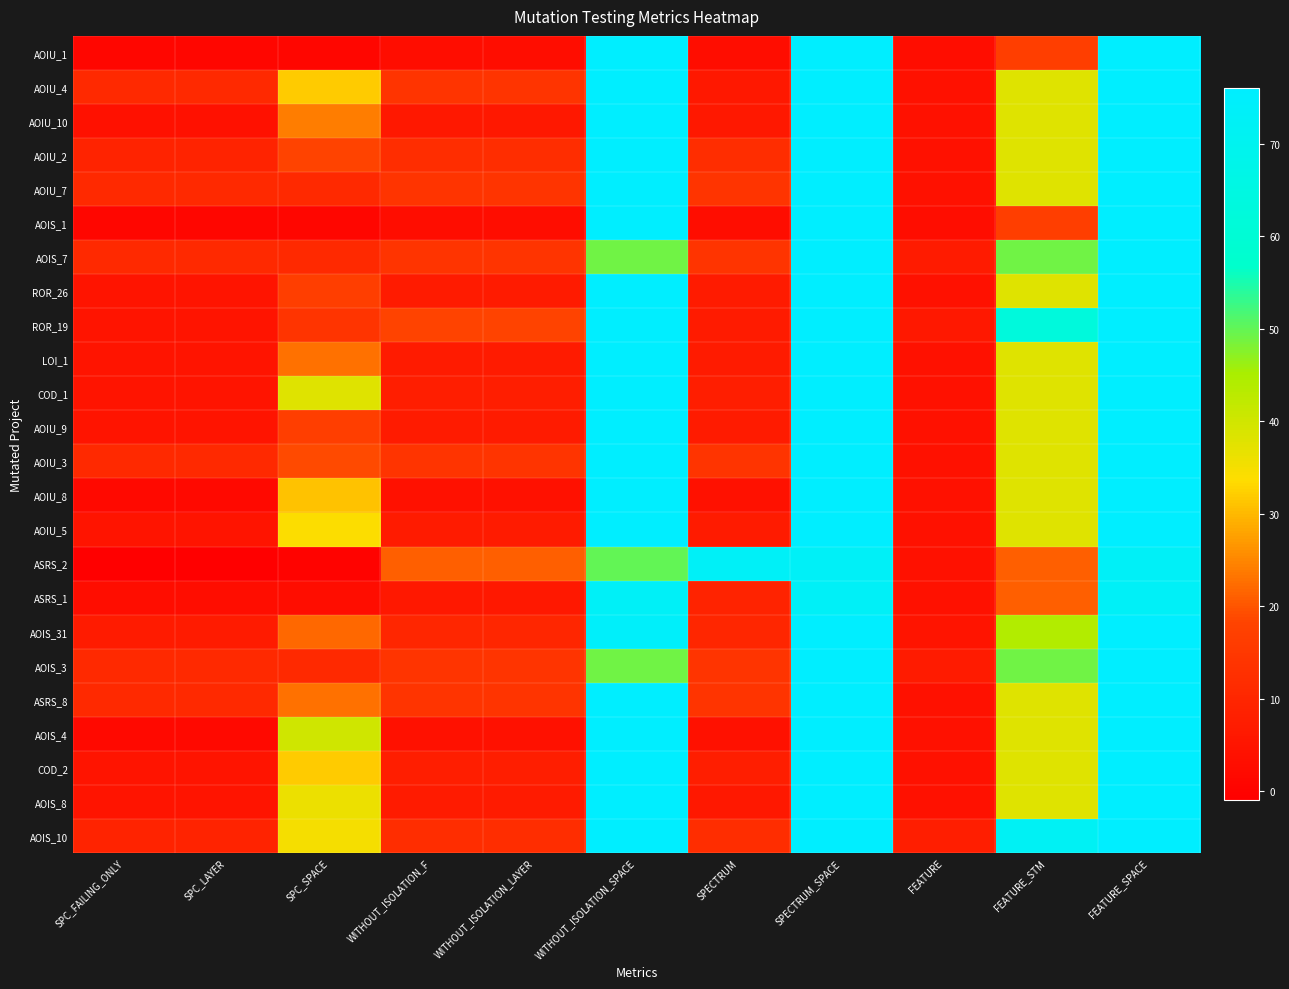

Reading left to right, what are all the values shown in this chart?

AOIU_1: SPC_FAILING_ONLY=1	SPC_LAYER=1	SPC_SPACE=1	WITHOUT_ISOLATION_F=3	WITHOUT_ISOLATION_LAYER=3	WITHOUT_ISOLATION_SPACE=76	SPECTRUM=3	SPECTRUM_SPACE=76	FEATURE=3	FEATURE_STM=17	FEATURE_SPACE=76
AOIU_4: SPC_FAILING_ONLY=11	SPC_LAYER=11	SPC_SPACE=32	WITHOUT_ISOLATION_F=14	WITHOUT_ISOLATION_LAYER=14	WITHOUT_ISOLATION_SPACE=76	SPECTRUM=6	SPECTRUM_SPACE=76	FEATURE=4	FEATURE_STM=38	FEATURE_SPACE=76
AOIU_10: SPC_FAILING_ONLY=4	SPC_LAYER=4	SPC_SPACE=24	WITHOUT_ISOLATION_F=6	WITHOUT_ISOLATION_LAYER=6	WITHOUT_ISOLATION_SPACE=76	SPECTRUM=6	SPECTRUM_SPACE=76	FEATURE=4	FEATURE_STM=38	FEATURE_SPACE=76
AOIU_2: SPC_FAILING_ONLY=9	SPC_LAYER=9	SPC_SPACE=18	WITHOUT_ISOLATION_F=12	WITHOUT_ISOLATION_LAYER=12	WITHOUT_ISOLATION_SPACE=76	SPECTRUM=12	SPECTRUM_SPACE=76	FEATURE=4	FEATURE_STM=38	FEATURE_SPACE=76
AOIU_7: SPC_FAILING_ONLY=11	SPC_LAYER=11	SPC_SPACE=11	WITHOUT_ISOLATION_F=14	WITHOUT_ISOLATION_LAYER=14	WITHOUT_ISOLATION_SPACE=76	SPECTRUM=14	SPECTRUM_SPACE=76	FEATURE=4	FEATURE_STM=38	FEATURE_SPACE=76
AOIS_1: SPC_FAILING_ONLY=1	SPC_LAYER=1	SPC_SPACE=1	WITHOUT_ISOLATION_F=3	WITHOUT_ISOLATION_LAYER=3	WITHOUT_ISOLATION_SPACE=76	SPECTRUM=3	SPECTRUM_SPACE=76	FEATURE=3	FEATURE_STM=17	FEATURE_SPACE=76
AOIS_7: SPC_FAILING_ONLY=11	SPC_LAYER=11	SPC_SPACE=11	WITHOUT_ISOLATION_F=14	WITHOUT_ISOLATION_LAYER=14	WITHOUT_ISOLATION_SPACE=49	SPECTRUM=14	SPECTRUM_SPACE=76	FEATURE=7	FEATURE_STM=49	FEATURE_SPACE=76
ROR_26: SPC_FAILING_ONLY=5	SPC_LAYER=5	SPC_SPACE=17	WITHOUT_ISOLATION_F=7	WITHOUT_ISOLATION_LAYER=7	WITHOUT_ISOLATION_SPACE=76	SPECTRUM=7	SPECTRUM_SPACE=76	FEATURE=4	FEATURE_STM=38	FEATURE_SPACE=76
ROR_19: SPC_FAILING_ONLY=5	SPC_LAYER=5	SPC_SPACE=14	WITHOUT_ISOLATION_F=18	WITHOUT_ISOLATION_LAYER=18	WITHOUT_ISOLATION_SPACE=76	SPECTRUM=7	SPECTRUM_SPACE=76	FEATURE=6	FEATURE_STM=63	FEATURE_SPACE=76
LOI_1: SPC_FAILING_ONLY=5	SPC_LAYER=5	SPC_SPACE=23	WITHOUT_ISOLATION_F=7	WITHOUT_ISOLATION_LAYER=7	WITHOUT_ISOLATION_SPACE=76	SPECTRUM=7	SPECTRUM_SPACE=76	FEATURE=4	FEATURE_STM=38	FEATURE_SPACE=76
COD_1: SPC_FAILING_ONLY=5	SPC_LAYER=5	SPC_SPACE=38	WITHOUT_ISOLATION_F=8	WITHOUT_ISOLATION_LAYER=8	WITHOUT_ISOLATION_SPACE=76	SPECTRUM=8	SPECTRUM_SPACE=76	FEATURE=4	FEATURE_STM=38	FEATURE_SPACE=76
AOIU_9: SPC_FAILING_ONLY=5	SPC_LAYER=5	SPC_SPACE=17	WITHOUT_ISOLATION_F=7	WITHOUT_ISOLATION_LAYER=7	WITHOUT_ISOLATION_SPACE=76	SPECTRUM=7	SPECTRUM_SPACE=76	FEATURE=4	FEATURE_STM=38	FEATURE_SPACE=76
AOIU_3: SPC_FAILING_ONLY=11	SPC_LAYER=11	SPC_SPACE=19	WITHOUT_ISOLATION_F=14	WITHOUT_ISOLATION_LAYER=14	WITHOUT_ISOLATION_SPACE=76	SPECTRUM=14	SPECTRUM_SPACE=76	FEATURE=4	FEATURE_STM=38	FEATURE_SPACE=76
AOIU_8: SPC_FAILING_ONLY=2	SPC_LAYER=2	SPC_SPACE=31	WITHOUT_ISOLATION_F=4	WITHOUT_ISOLATION_LAYER=4	WITHOUT_ISOLATION_SPACE=76	SPECTRUM=4	SPECTRUM_SPACE=76	FEATURE=4	FEATURE_STM=38	FEATURE_SPACE=76
AOIU_5: SPC_FAILING_ONLY=5	SPC_LAYER=5	SPC_SPACE=34	WITHOUT_ISOLATION_F=7	WITHOUT_ISOLATION_LAYER=7	WITHOUT_ISOLATION_SPACE=76	SPECTRUM=7	SPECTRUM_SPACE=76	FEATURE=4	FEATURE_STM=38	FEATURE_SPACE=76
ASRS_2: SPC_FAILING_ONLY=-1	SPC_LAYER=-1	SPC_SPACE=0	WITHOUT_ISOLATION_F=21	WITHOUT_ISOLATION_LAYER=21	WITHOUT_ISOLATION_SPACE=50	SPECTRUM=73	SPECTRUM_SPACE=73	FEATURE=4	FEATURE_STM=21	FEATURE_SPACE=73
ASRS_1: SPC_FAILING_ONLY=3	SPC_LAYER=3	SPC_SPACE=3	WITHOUT_ISOLATION_F=6	WITHOUT_ISOLATION_LAYER=6	WITHOUT_ISOLATION_SPACE=73	SPECTRUM=9	SPECTRUM_SPACE=73	FEATURE=4	FEATURE_STM=21	FEATURE_SPACE=73
AOIS_31: SPC_FAILING_ONLY=7	SPC_LAYER=7	SPC_SPACE=22	WITHOUT_ISOLATION_F=10	WITHOUT_ISOLATION_LAYER=10	WITHOUT_ISOLATION_SPACE=74	SPECTRUM=10	SPECTRUM_SPACE=76	FEATURE=5	FEATURE_STM=44	FEATURE_SPACE=76
AOIS_3: SPC_FAILING_ONLY=11	SPC_LAYER=11	SPC_SPACE=11	WITHOUT_ISOLATION_F=14	WITHOUT_ISOLATION_LAYER=14	WITHOUT_ISOLATION_SPACE=49	SPECTRUM=14	SPECTRUM_SPACE=76	FEATURE=7	FEATURE_STM=49	FEATURE_SPACE=76
ASRS_8: SPC_FAILING_ONLY=11	SPC_LAYER=11	SPC_SPACE=23	WITHOUT_ISOLATION_F=14	WITHOUT_ISOLATION_LAYER=14	WITHOUT_ISOLATION_SPACE=76	SPECTRUM=14	SPECTRUM_SPACE=76	FEATURE=4	FEATURE_STM=38	FEATURE_SPACE=76
AOIS_4: SPC_FAILING_ONLY=2	SPC_LAYER=2	SPC_SPACE=40	WITHOUT_ISOLATION_F=4	WITHOUT_ISOLATION_LAYER=4	WITHOUT_ISOLATION_SPACE=76	SPECTRUM=4	SPECTRUM_SPACE=76	FEATURE=4	FEATURE_STM=38	FEATURE_SPACE=76
COD_2: SPC_FAILING_ONLY=5	SPC_LAYER=5	SPC_SPACE=32	WITHOUT_ISOLATION_F=8	WITHOUT_ISOLATION_LAYER=8	WITHOUT_ISOLATION_SPACE=76	SPECTRUM=8	SPECTRUM_SPACE=76	FEATURE=4	FEATURE_STM=38	FEATURE_SPACE=76
AOIS_8: SPC_FAILING_ONLY=5	SPC_LAYER=5	SPC_SPACE=36	WITHOUT_ISOLATION_F=7	WITHOUT_ISOLATION_LAYER=7	WITHOUT_ISOLATION_SPACE=76	SPECTRUM=6	SPECTRUM_SPACE=76	FEATURE=4	FEATURE_STM=38	FEATURE_SPACE=76
AOIS_10: SPC_FAILING_ONLY=9	SPC_LAYER=9	SPC_SPACE=35	WITHOUT_ISOLATION_F=12	WITHOUT_ISOLATION_LAYER=12	WITHOUT_ISOLATION_SPACE=76	SPECTRUM=12	SPECTRUM_SPACE=76	FEATURE=8	FEATURE_STM=72	FEATURE_SPACE=76